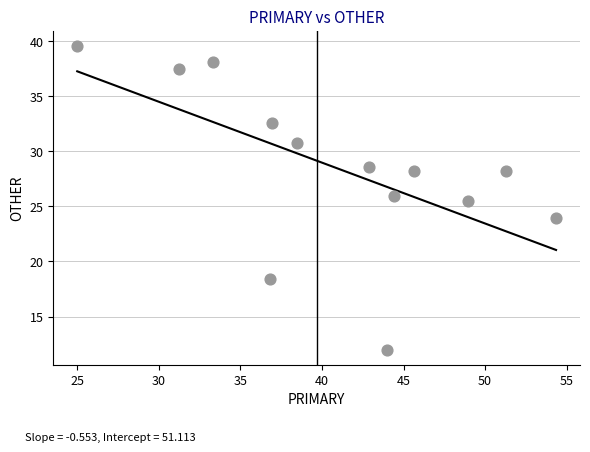

What Y value in the scatter plot is closest to 25?

25.5